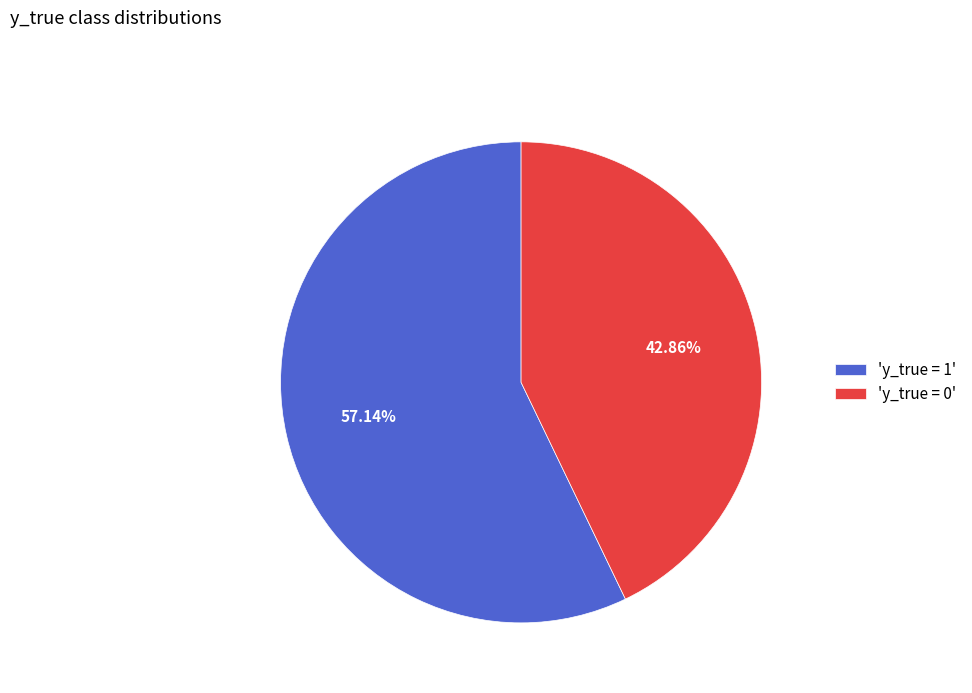

Is there any slice that represents more than half of the pie?

Yes